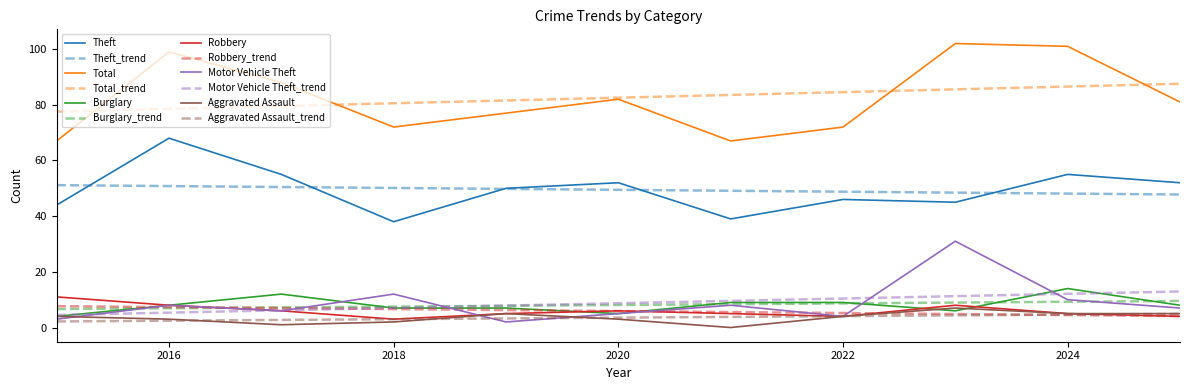

Which series has the largest range (max minus min)?

Total